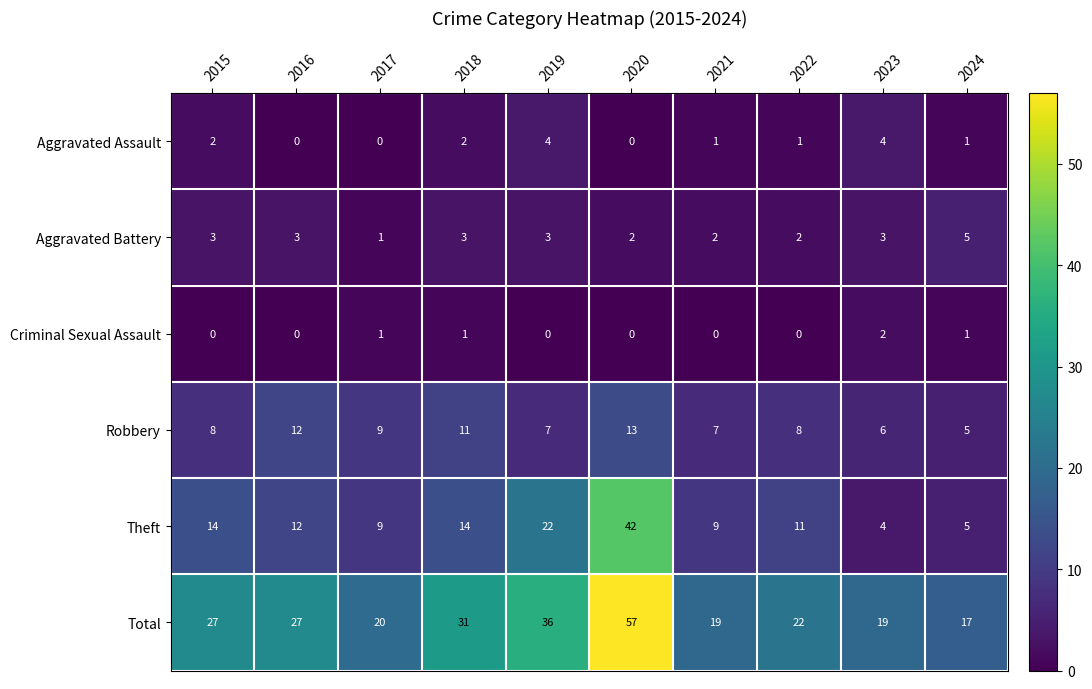

At which label does Aggravated Assault first exceed 1?

2015